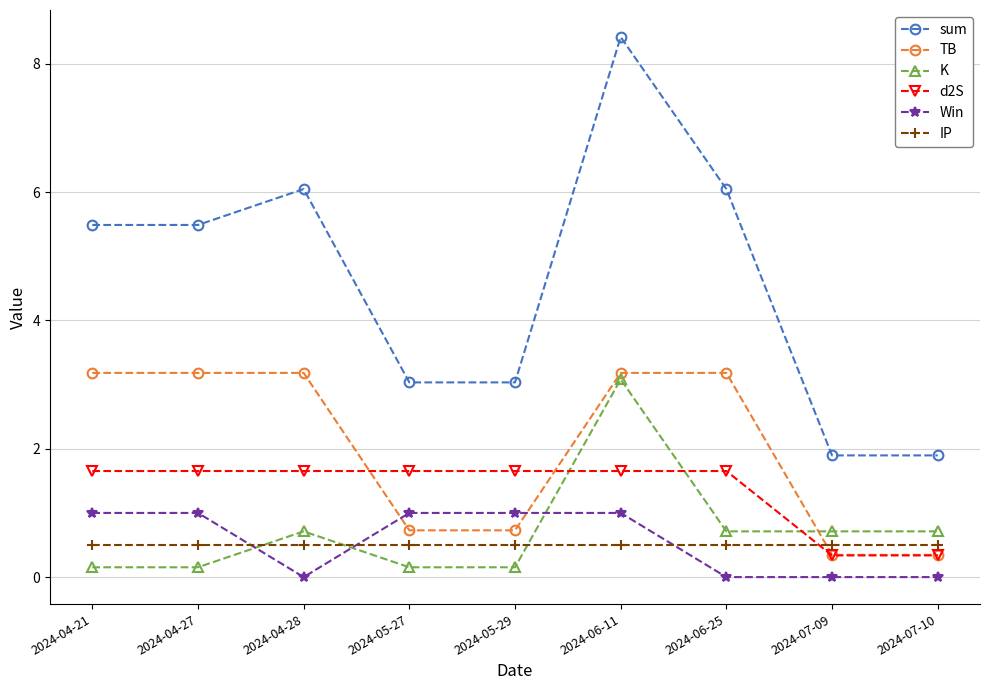

Where do K and IP first cross each other?

2024-04-27 and 2024-04-28